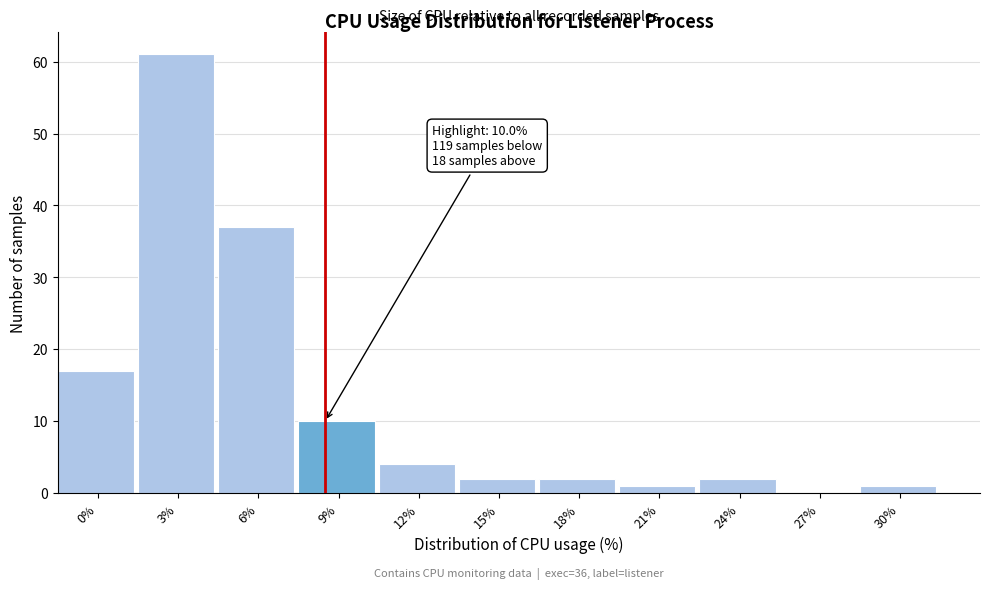

Reading left to right, transcribe all the data shown in this chart.

0%=17	3%=61	6%=37	9%=10	12%=4	15%=2	18%=2	21%=1	24%=2	27%=0	30%=1